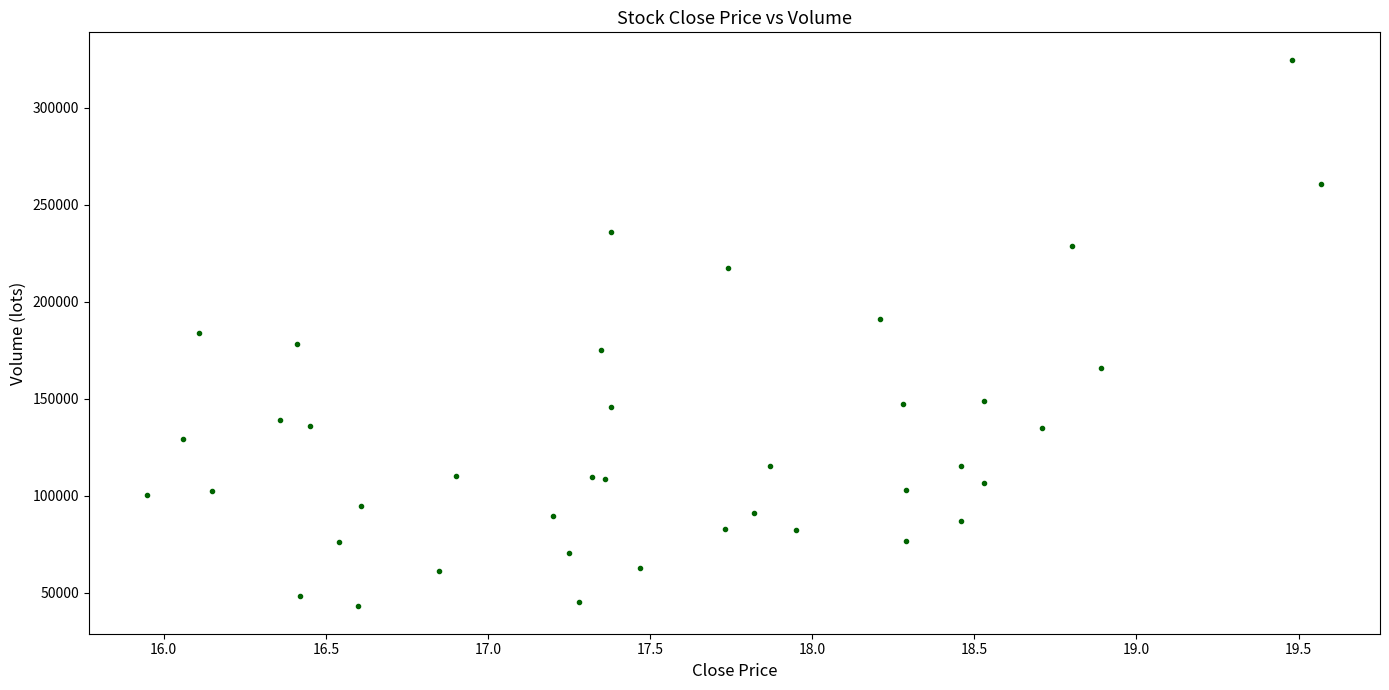

What is the range of Y values (max minus min)?

281792.3